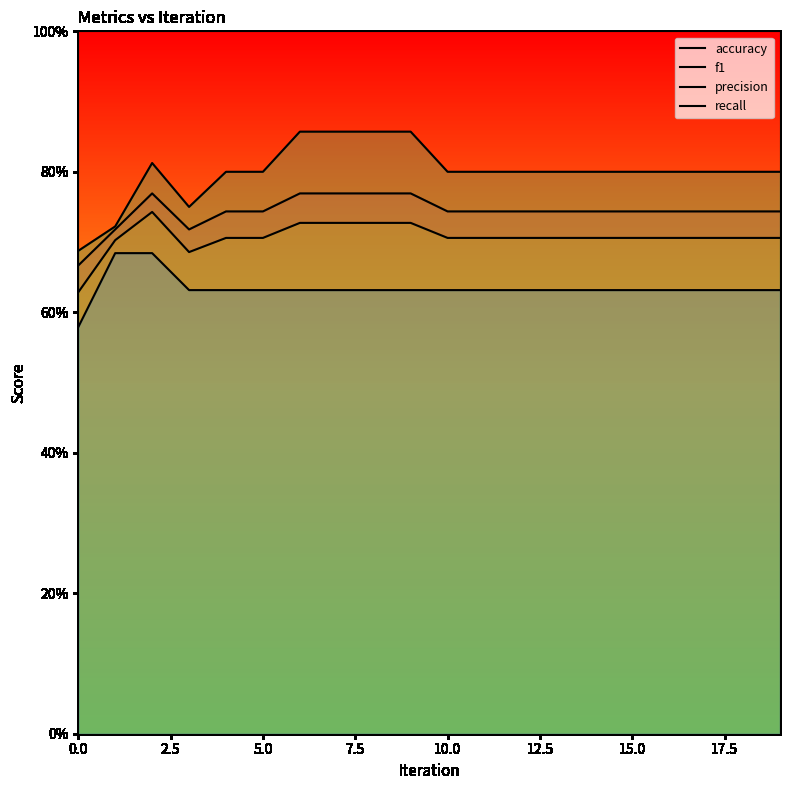

What is the sum of all precision values?

16.0